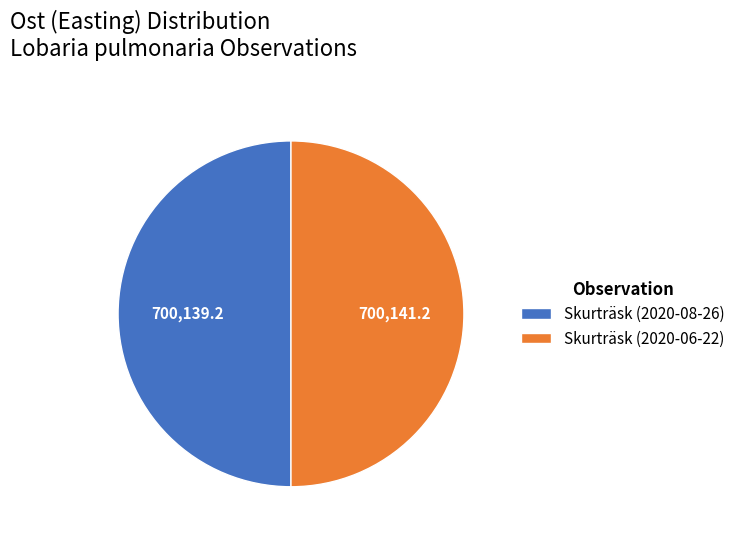

Is it true that Skurträsk (2020-08-26) is 57% of the pie?

False